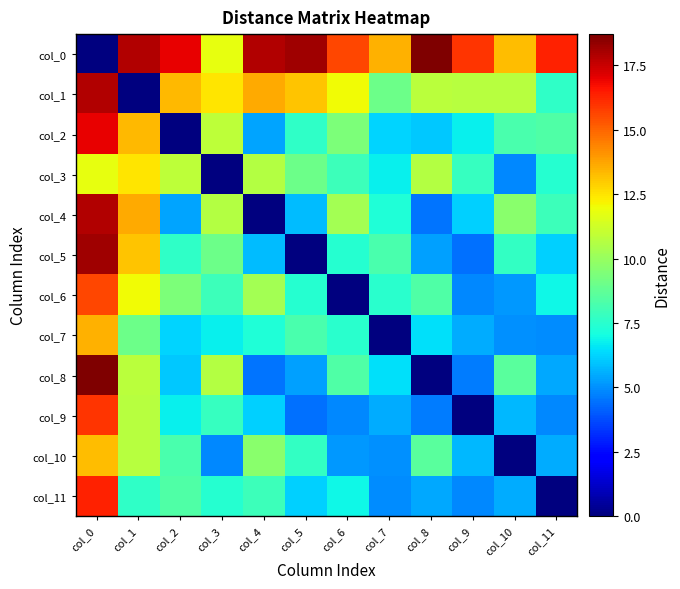

Which series has the largest range (max minus min)?

col_0